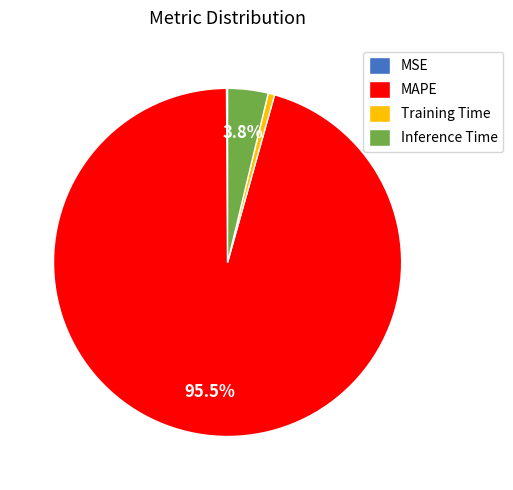

Which has a higher value, Inference Time or Training Time?

Inference Time